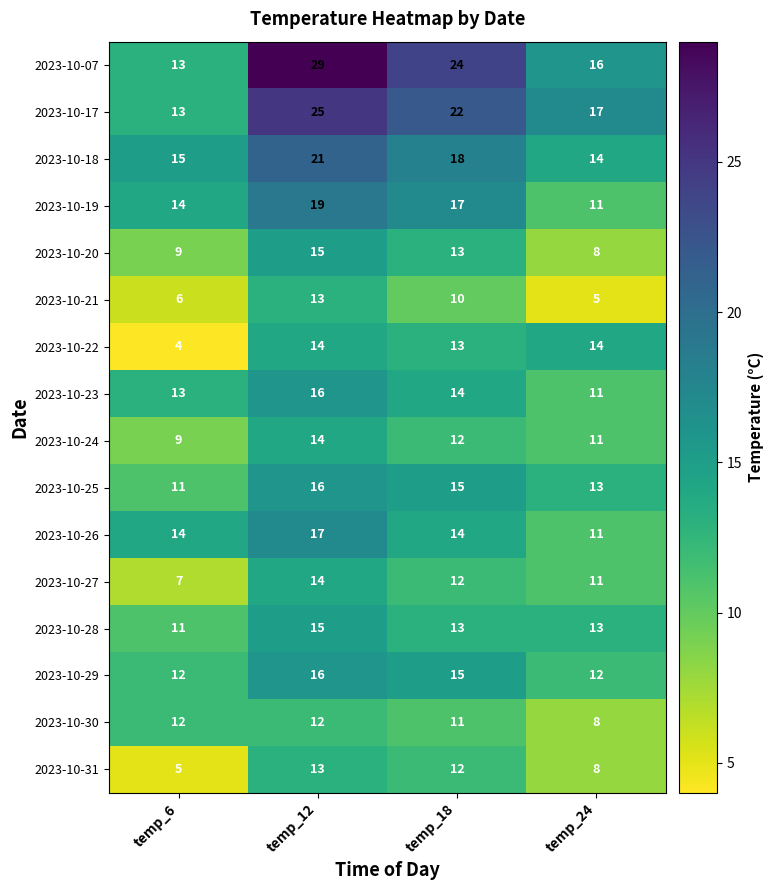

How many values in the 2023-10-21 series are below 10?

2